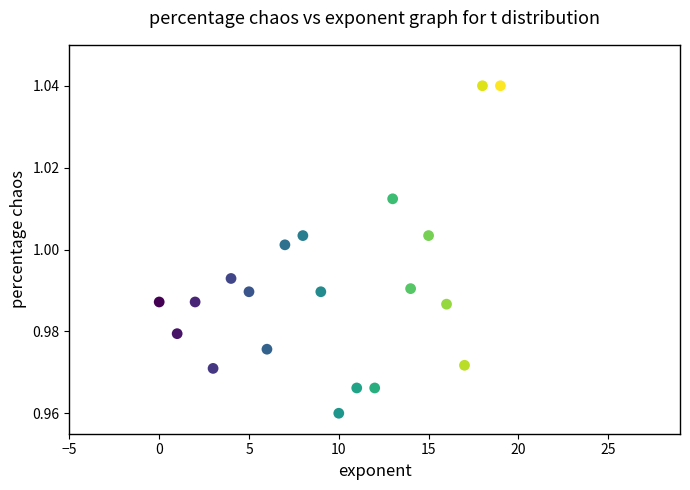

How many data points are displayed?

20